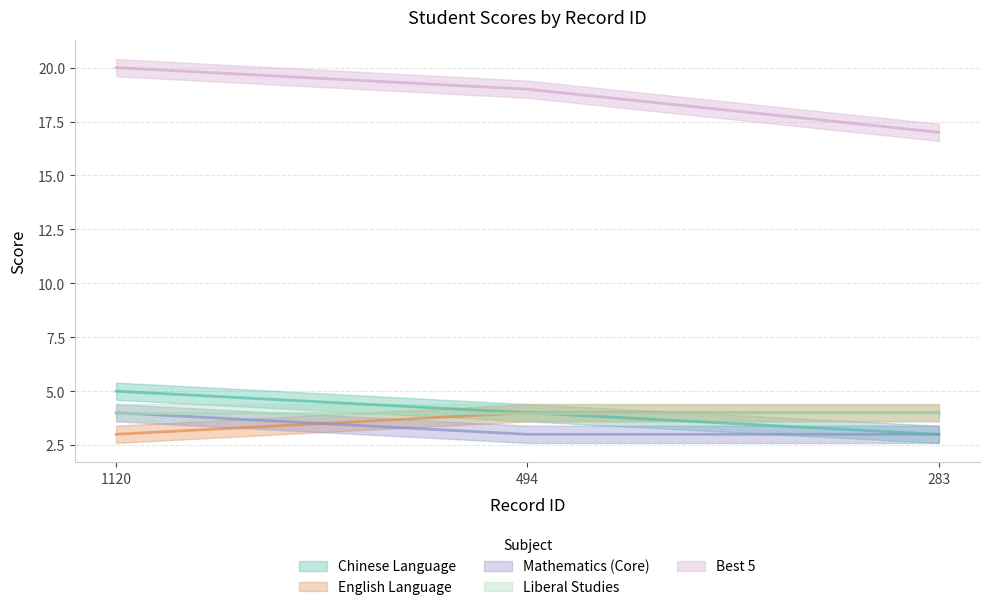

At how many categories does at least one series exceed 5?

3